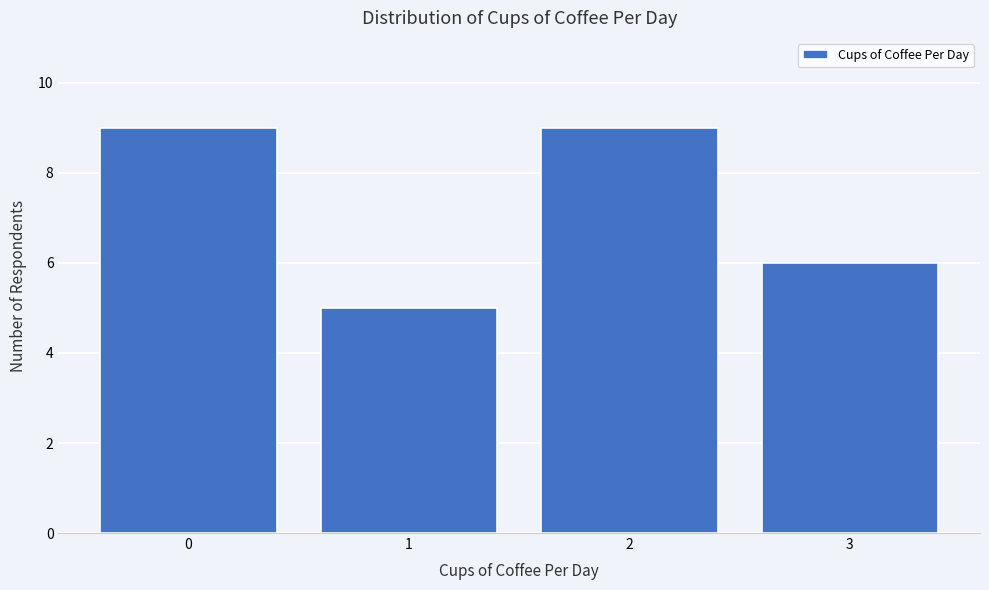

Reading right to left, list all the values displayed in this chart.

6	9	5	9